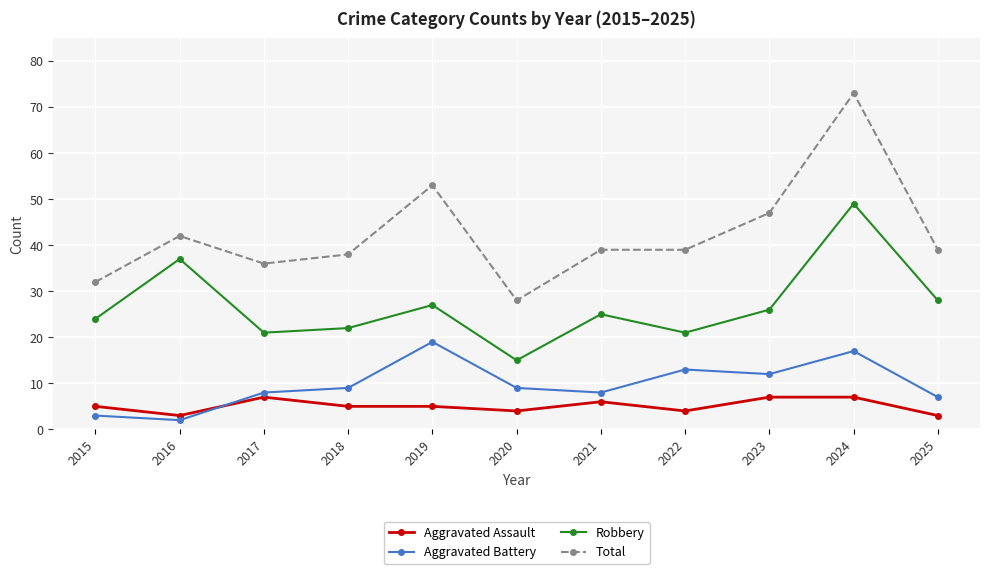

The Robbery series shows 28 at 2017. True or false?

False